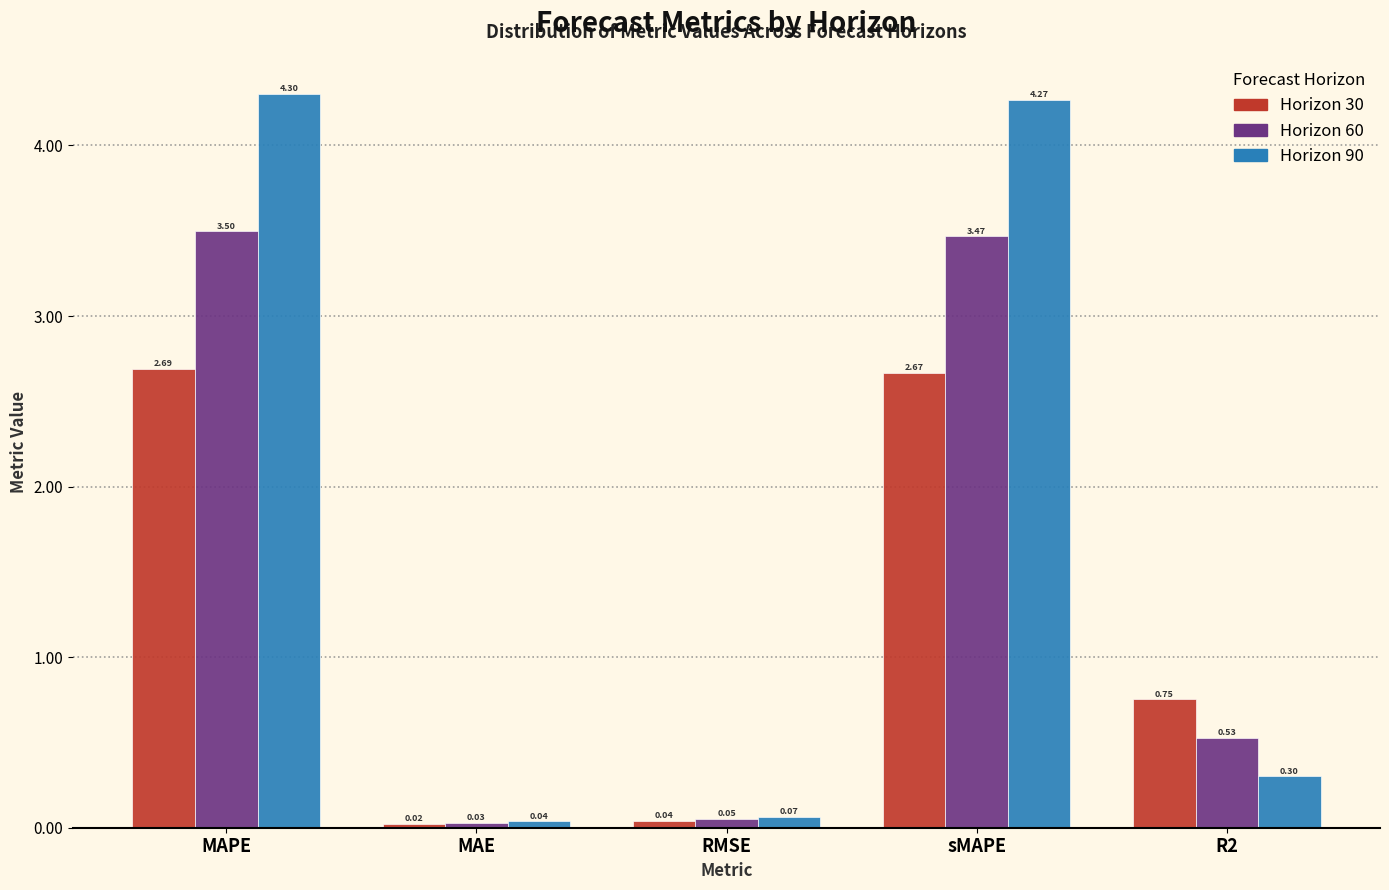

Which category has the lowest value across all series?

MAE